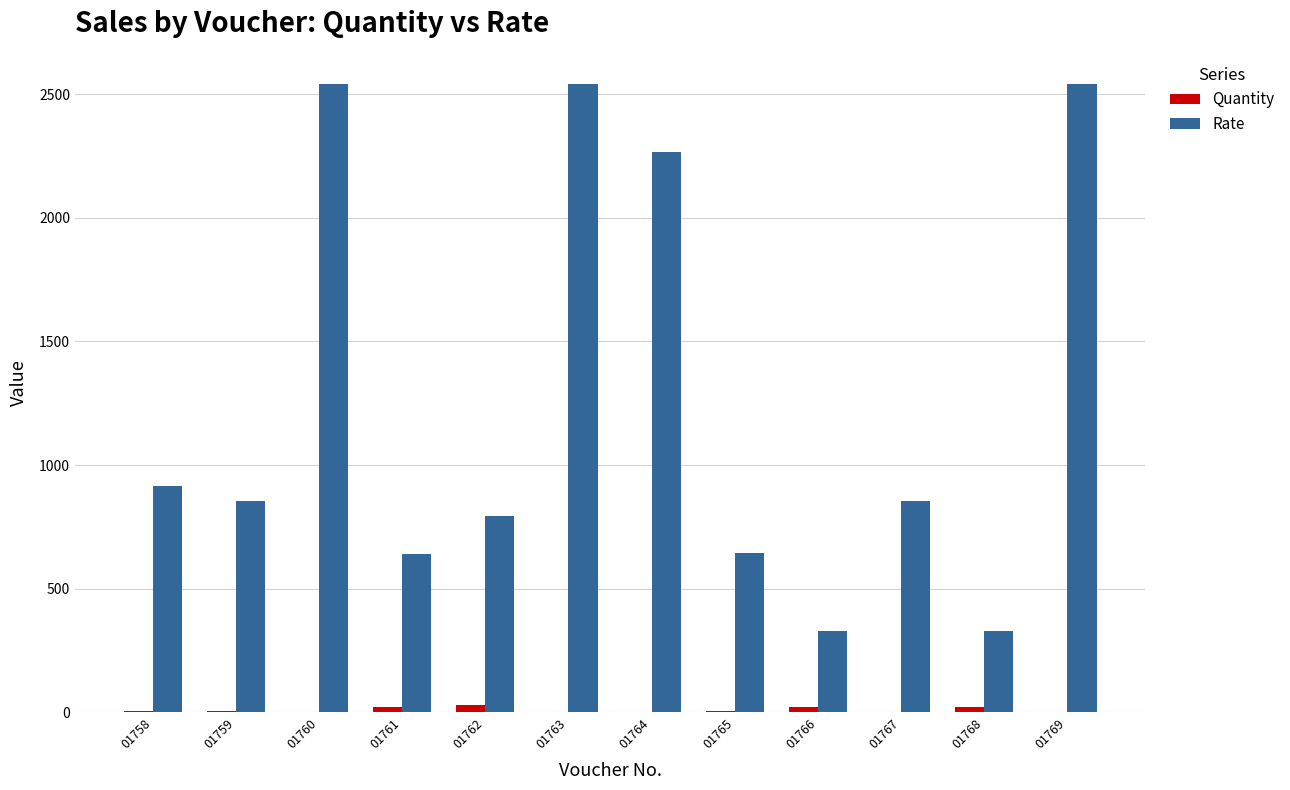

Is it true that Quantity equals 4.0 at 01758?

True